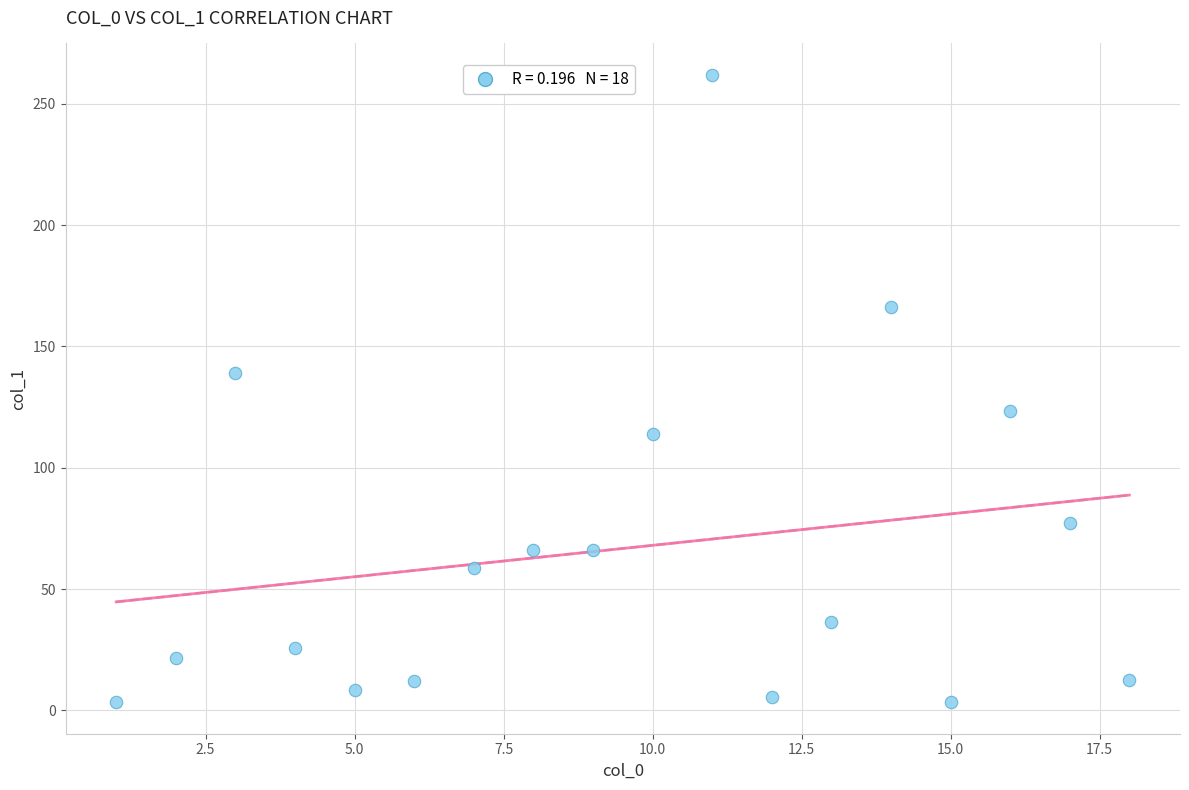

What is the range of Y values (max minus min)?

258.7